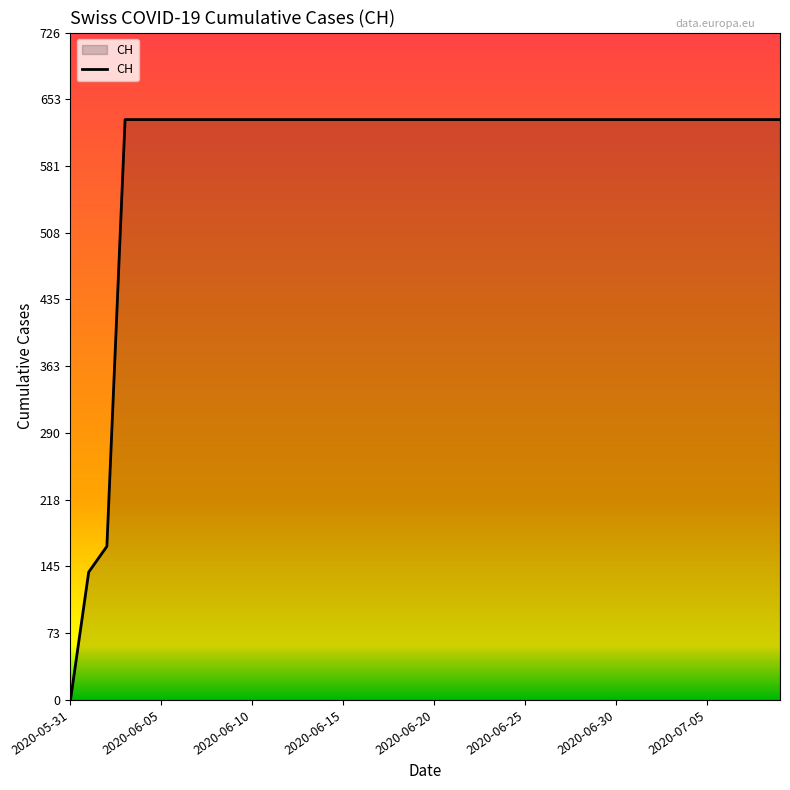

What is the difference between the maximum and minimum values?

631